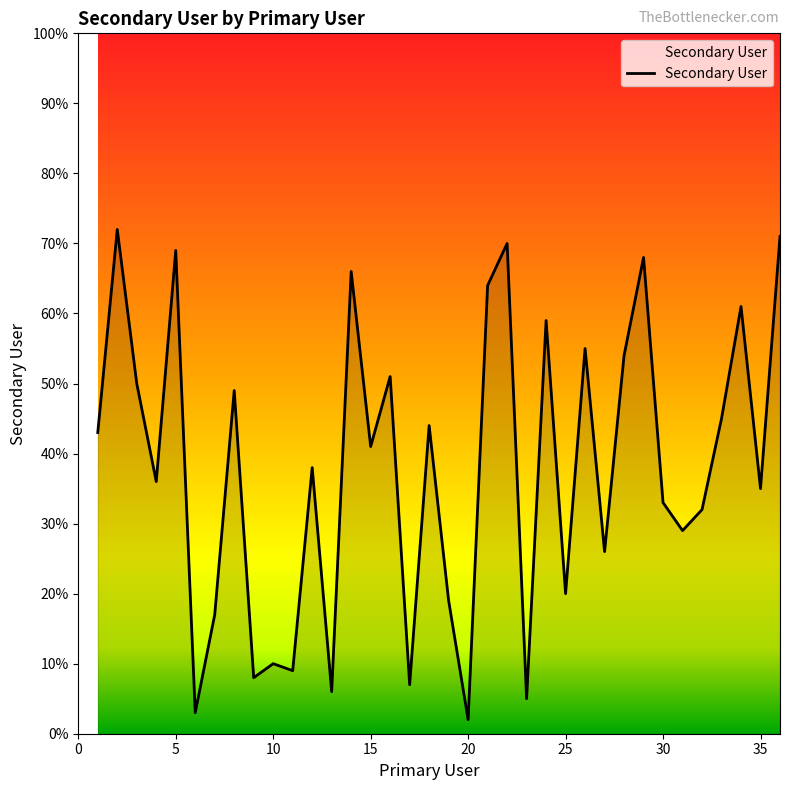

What is the difference between the maximum and minimum values?

70